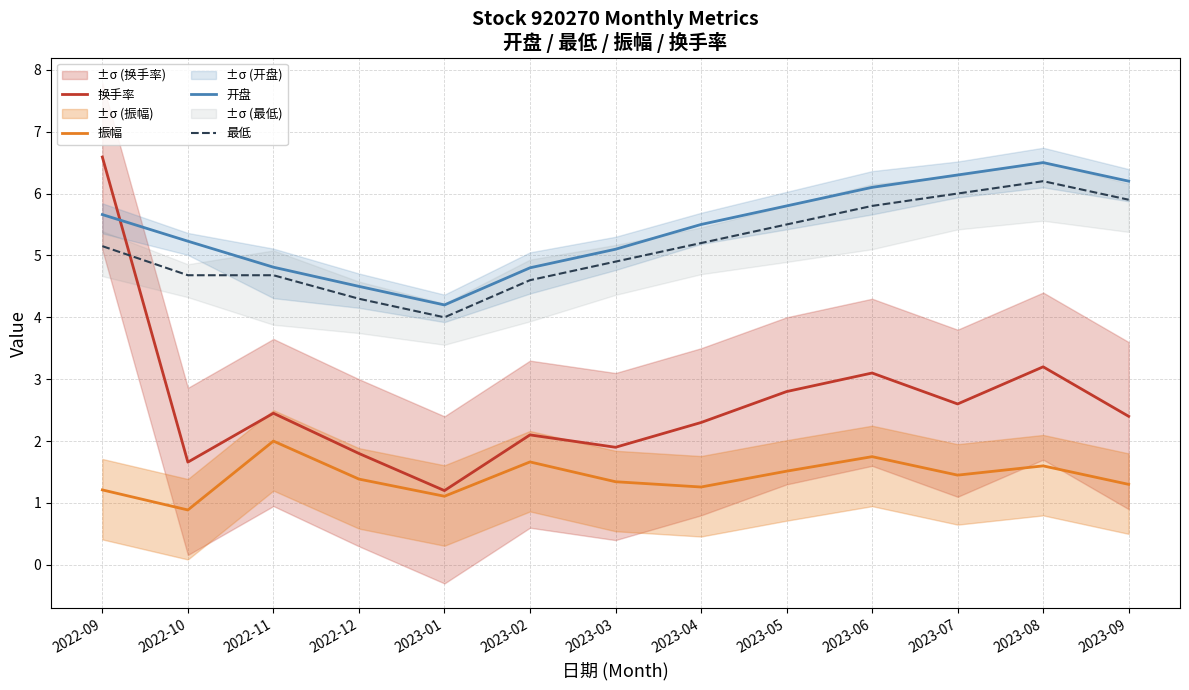

What are all the series names shown in the legend?

换手率, 振幅, 开盘, 最低